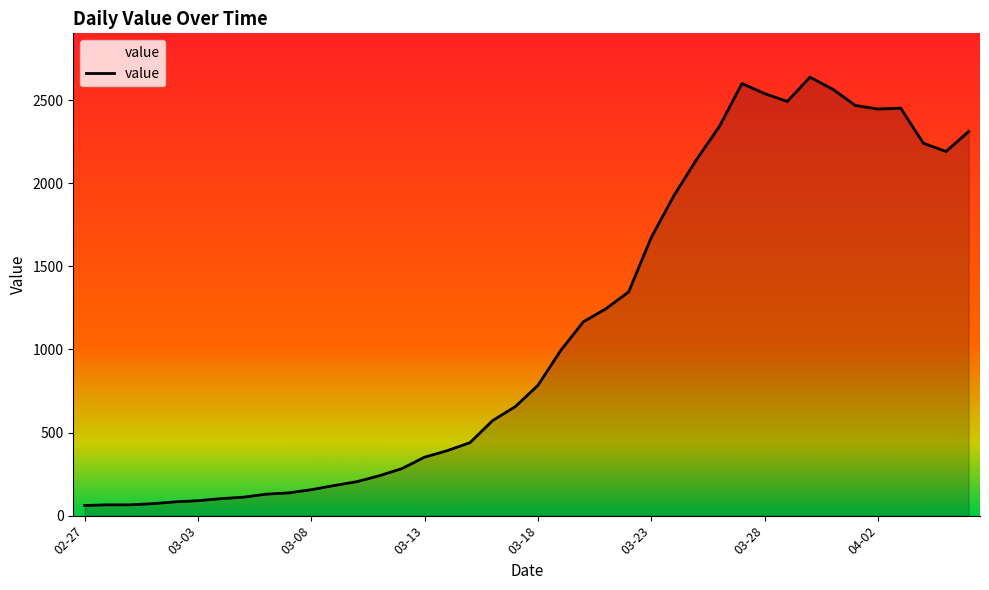

What is the greatest value displayed?

2638